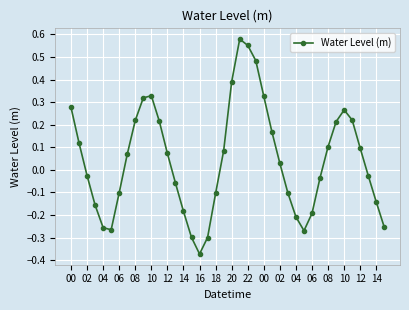

How many points are lower than both their immediate neighbors (excluding endpoints)?

3